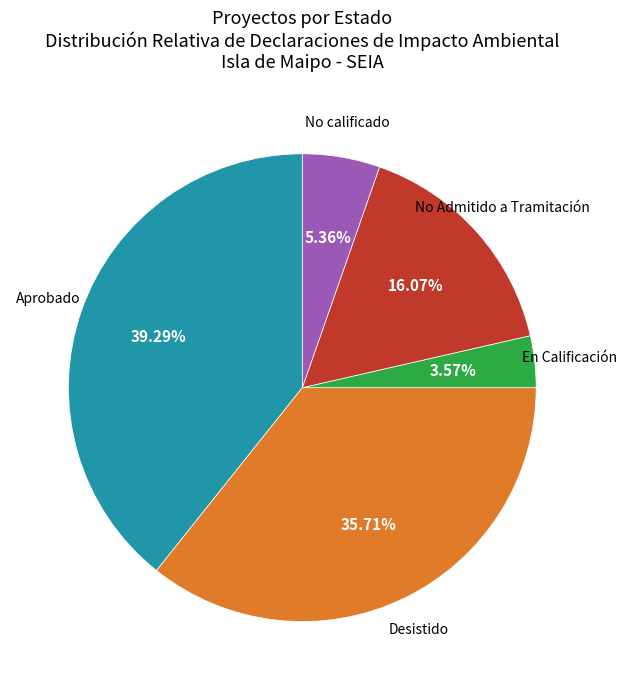

Is there a majority slice in this chart?

No